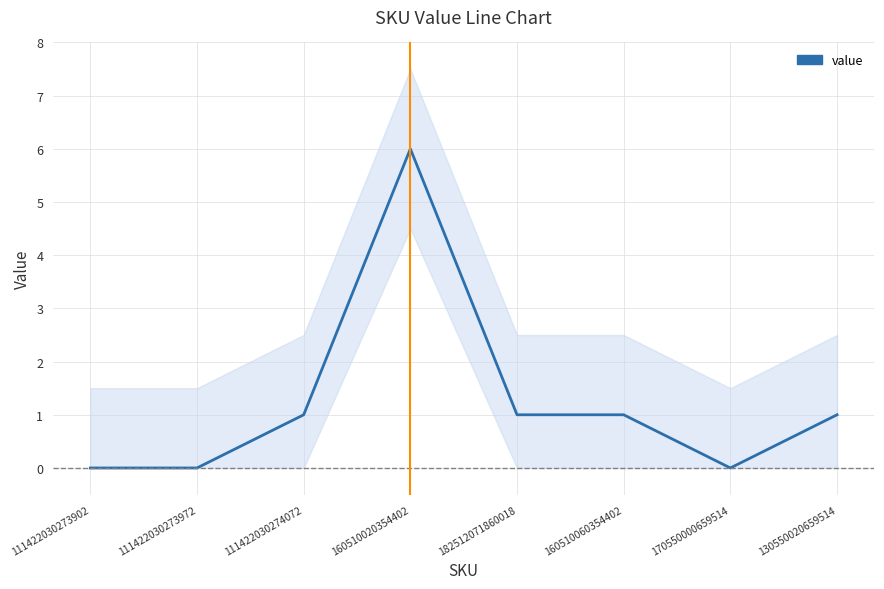

Count the values in the range 0 to 1.

7